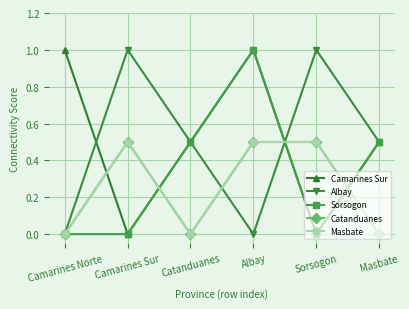

Is this an area chart (filled region under the line)?

No